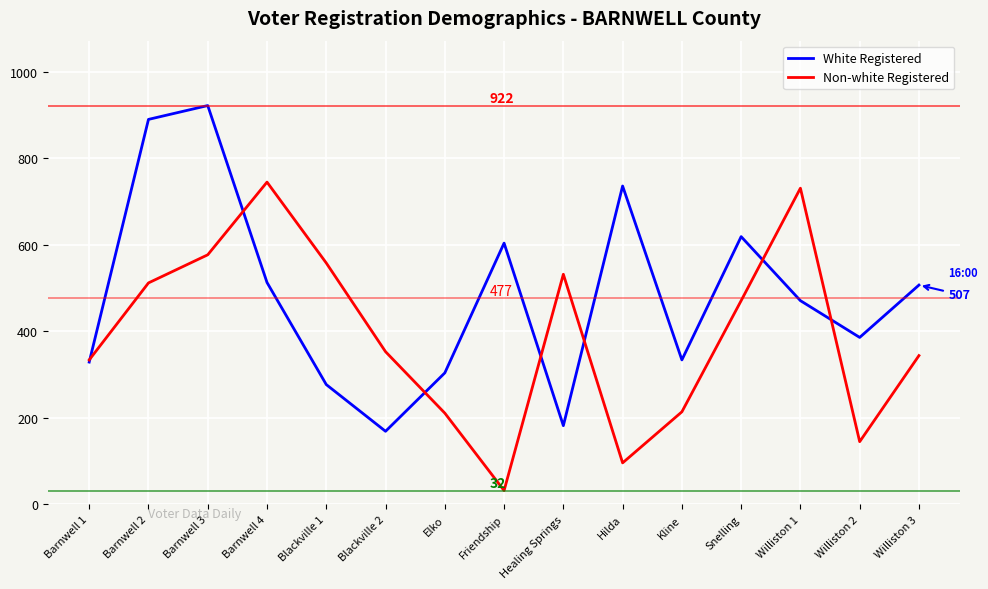

At Williston 1, list the series in order from largest to smallest.

Non-white Registered, White Registered